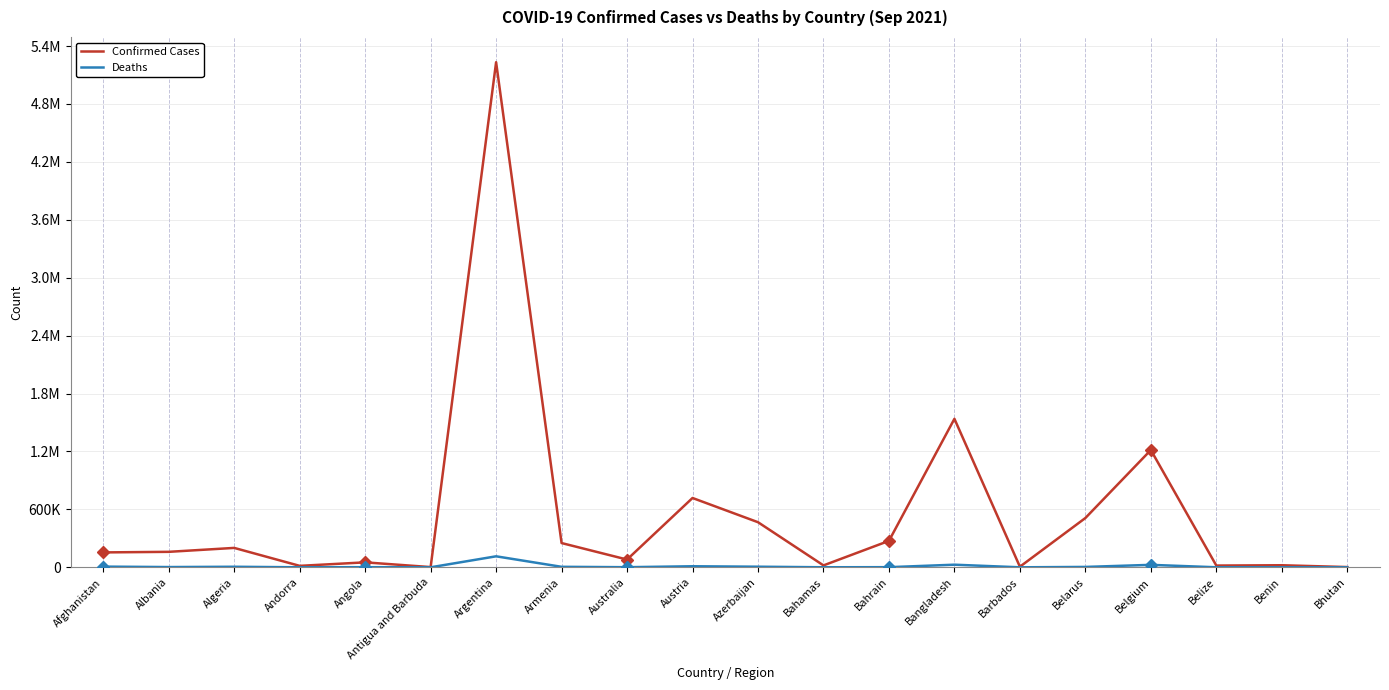

True or false: Confirmed Cases has a value of 735747 at Belarus.

False